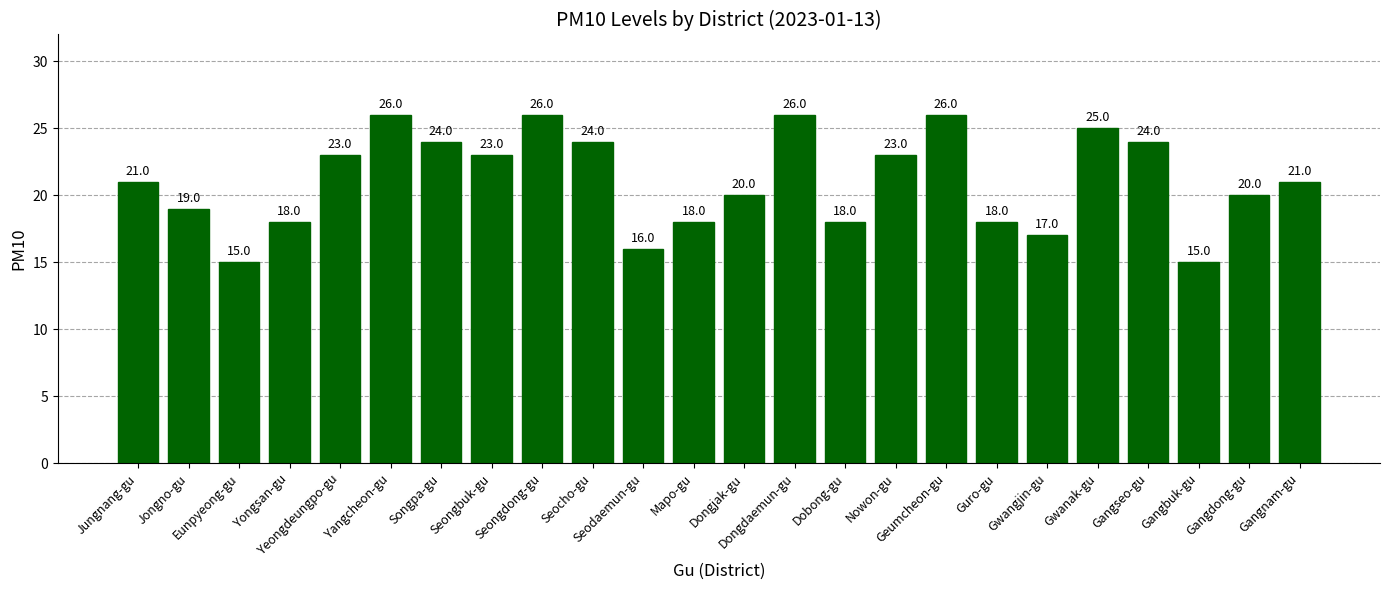

What is the difference between the second highest and minimum values?

11